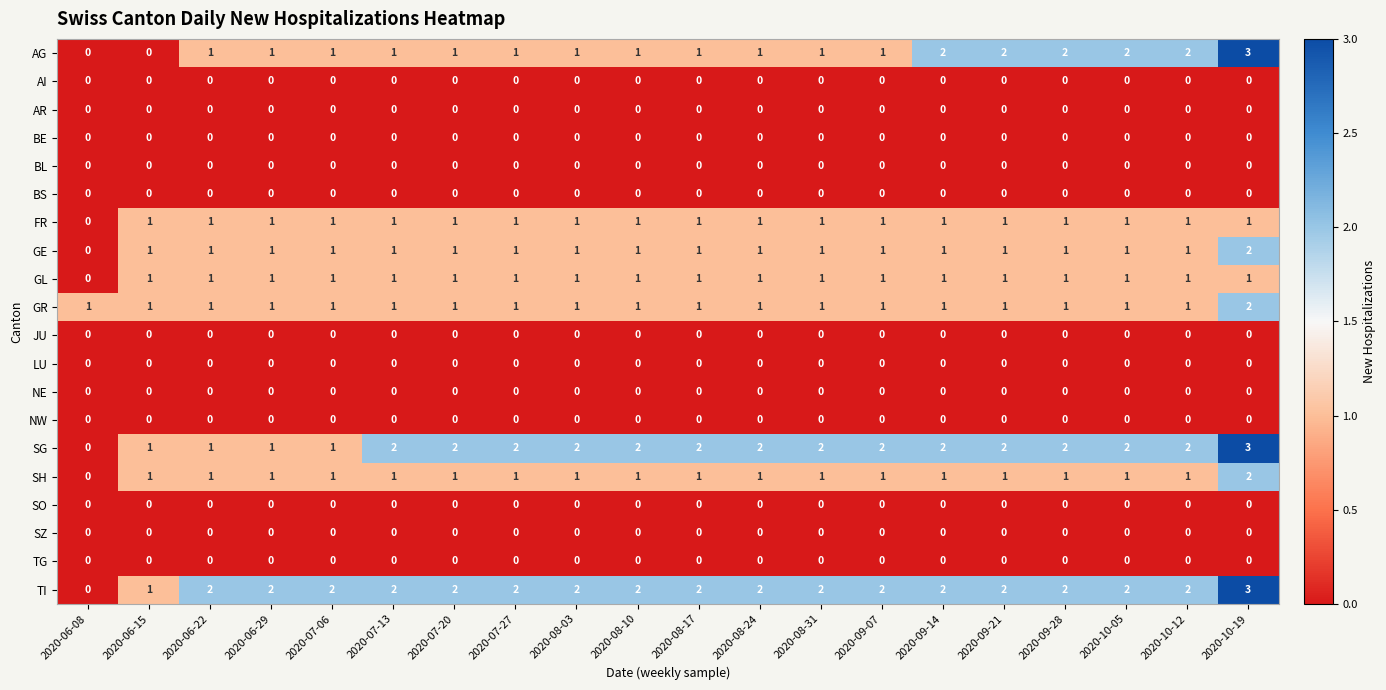

Is it true that SO equals 0 at 2020-07-13?

True